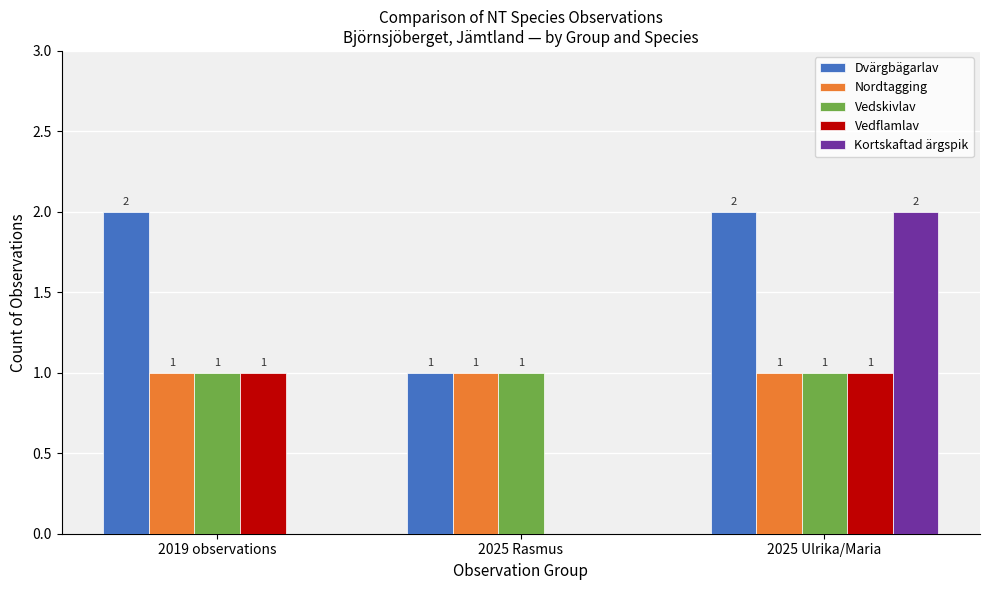

Which series has the largest total across all categories?

Dvärgbägarlav